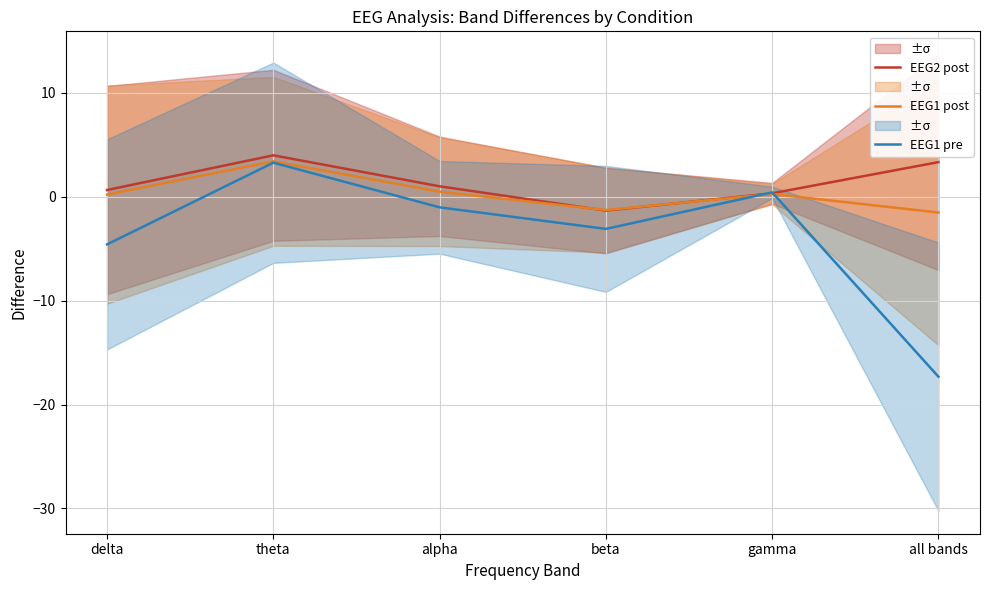

How many lines are shown in the chart?

3